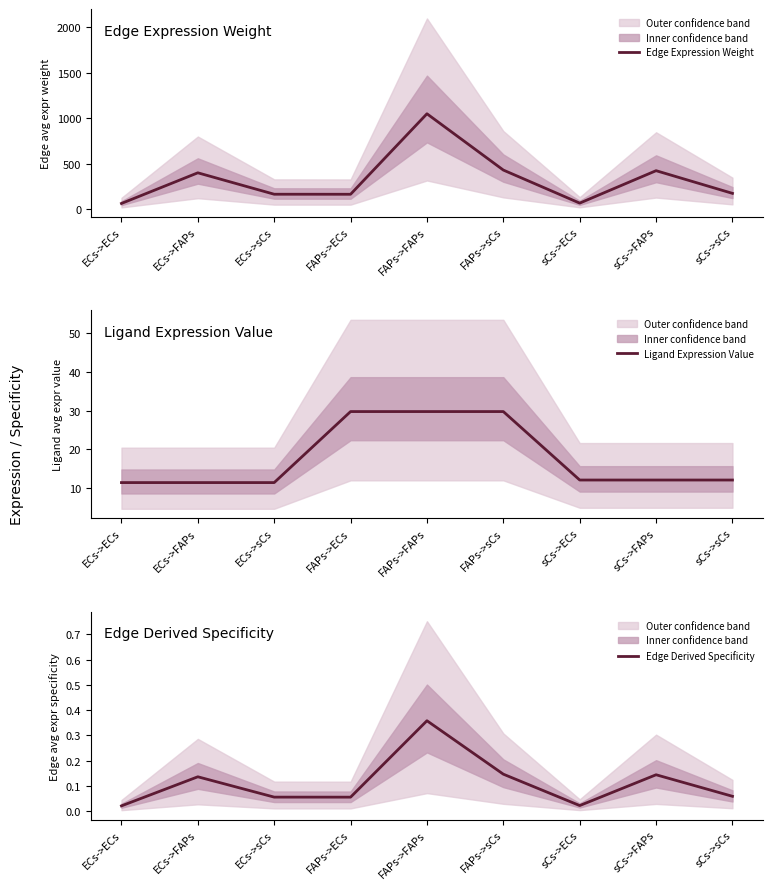

At how many categories does at least one series exceed 478?

1